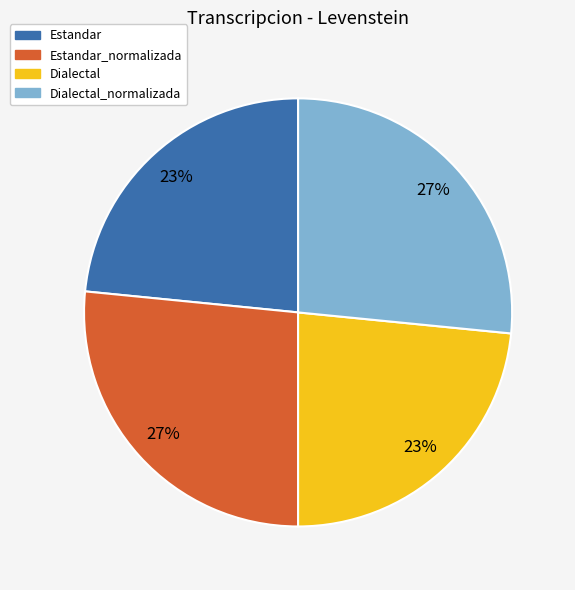

To the nearest percent, what percentage of the pie is Estandar_normalizada?

27%